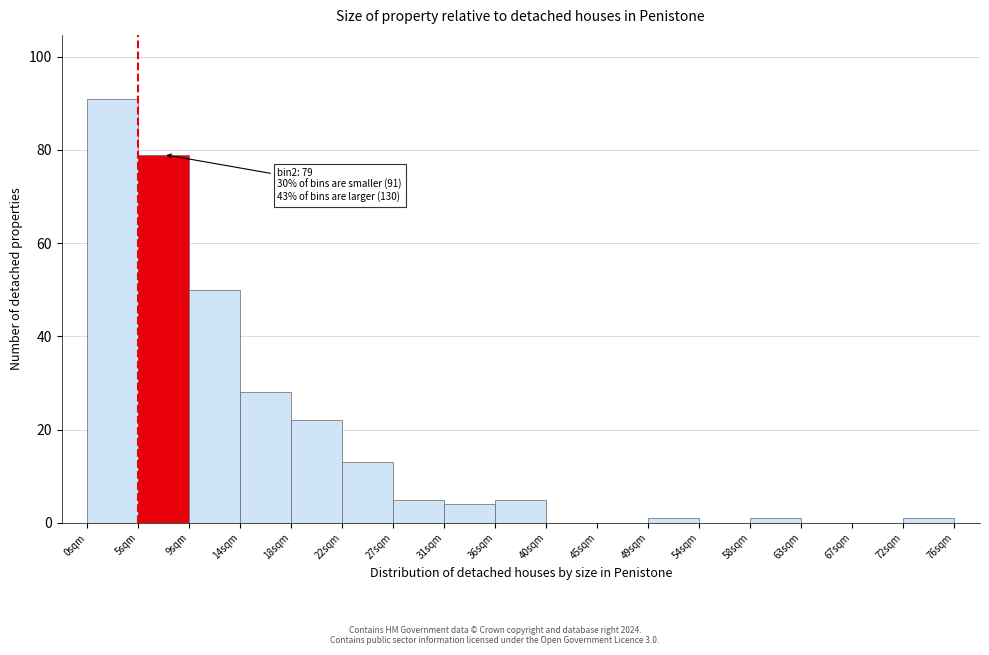

Which range on the x-axis has the tallest bar?

0.0 to 4.5